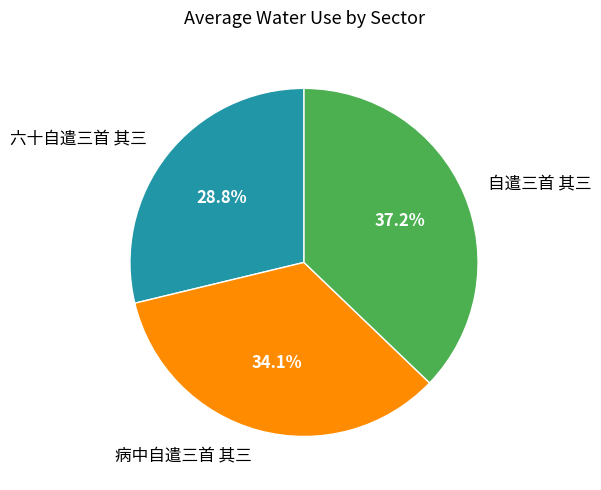

Which slice is the smallest?

六十自遣三首 其三